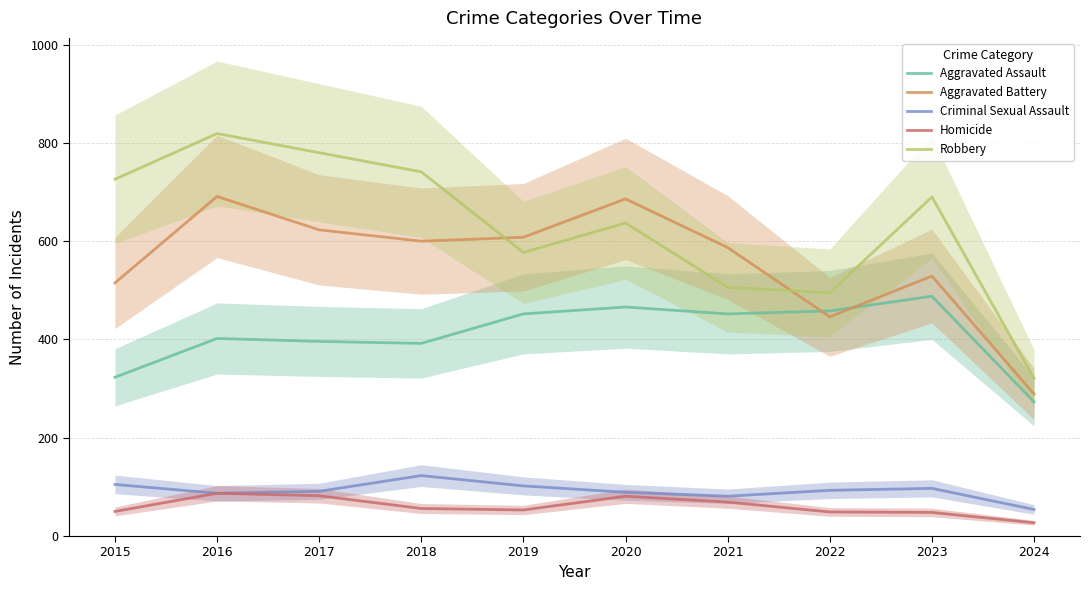

What is the sum of all Criminal Sexual Assault values?

922